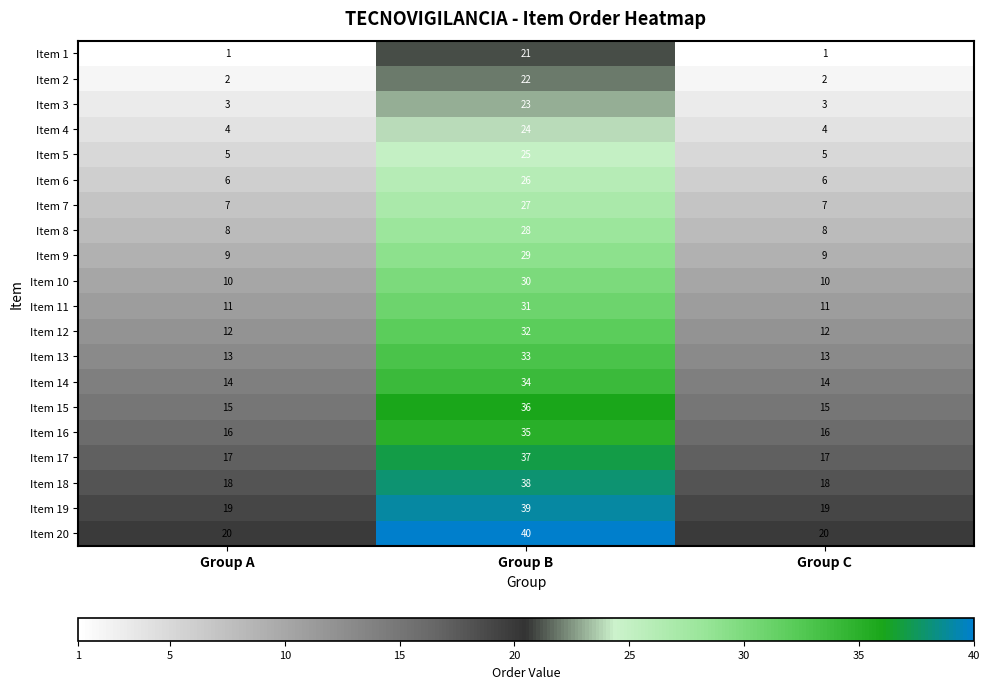

Which series has the largest total across all categories?

Item 20